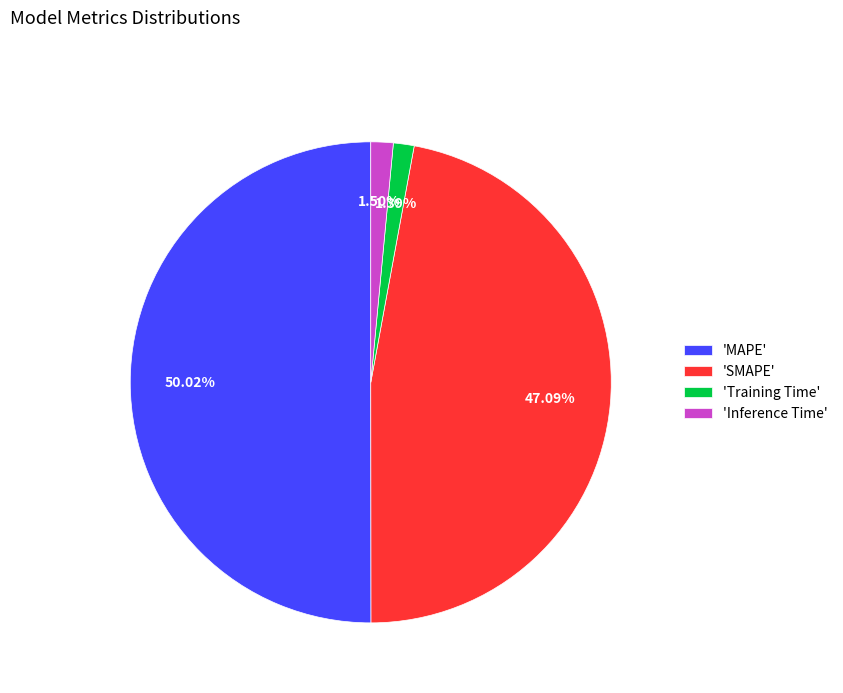

Which has a higher value, 'SMAPE' or 'MAPE'?

'MAPE'